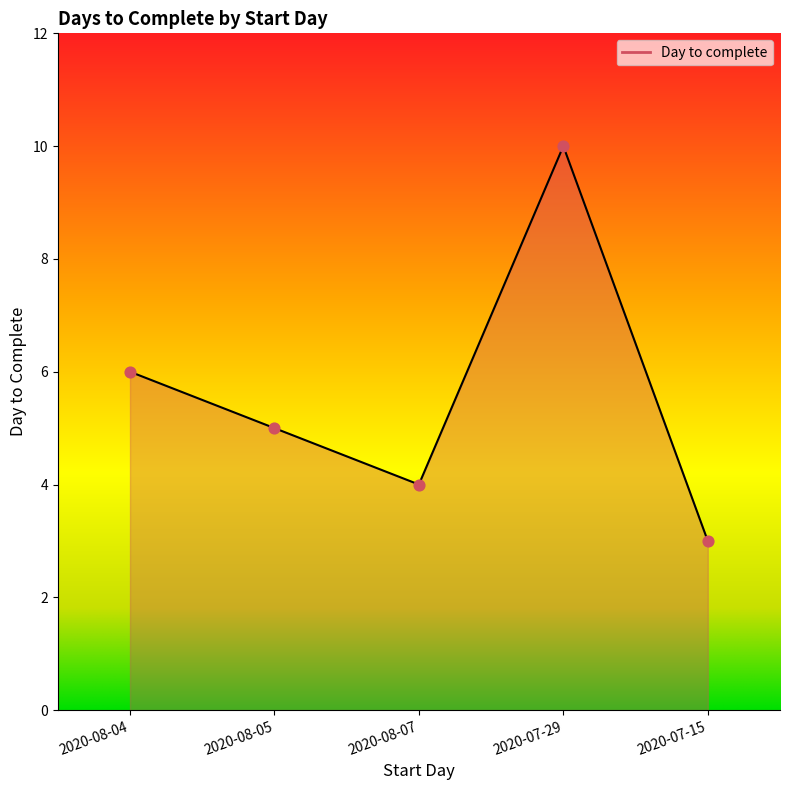

What is the change in value from 2020-08-04 to 2020-08-05?

-1